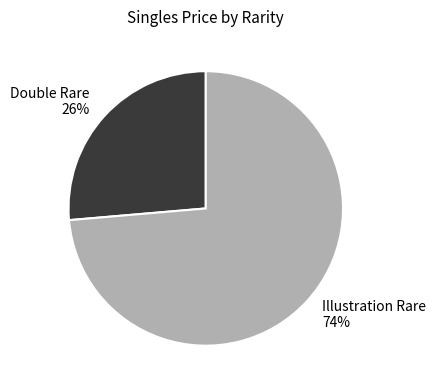

How many slices are in this pie chart?

2